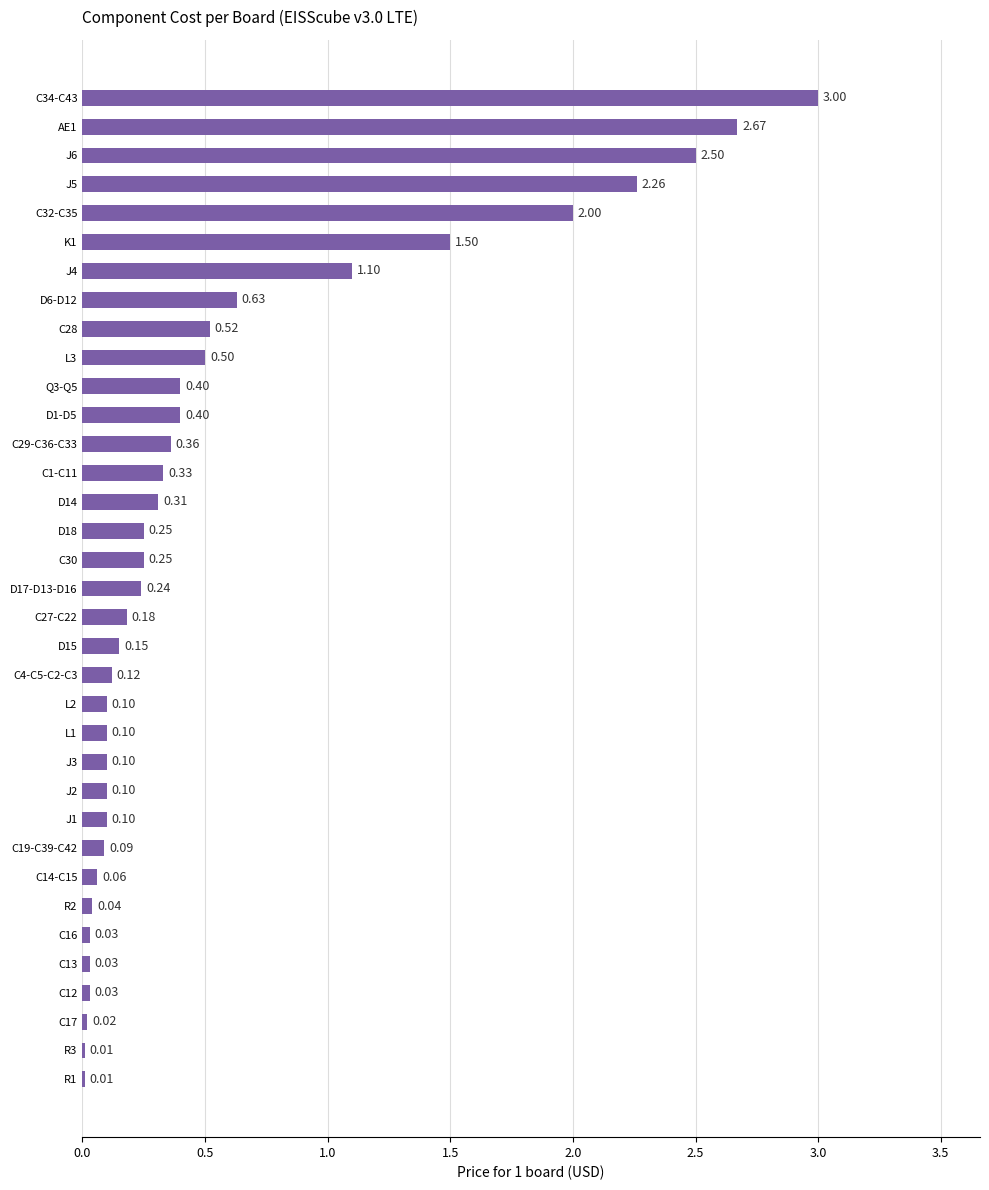

What is the sum of the values at C29-C36-C33 and D1-D5?

0.8